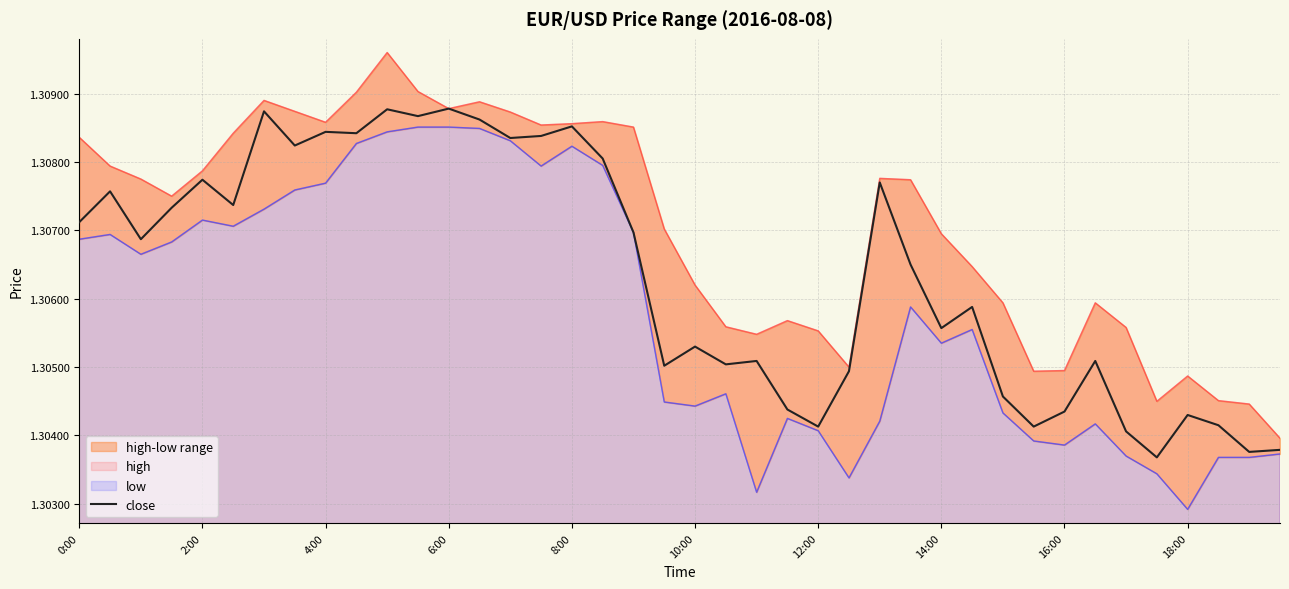

What is the sum of all values?

52.3